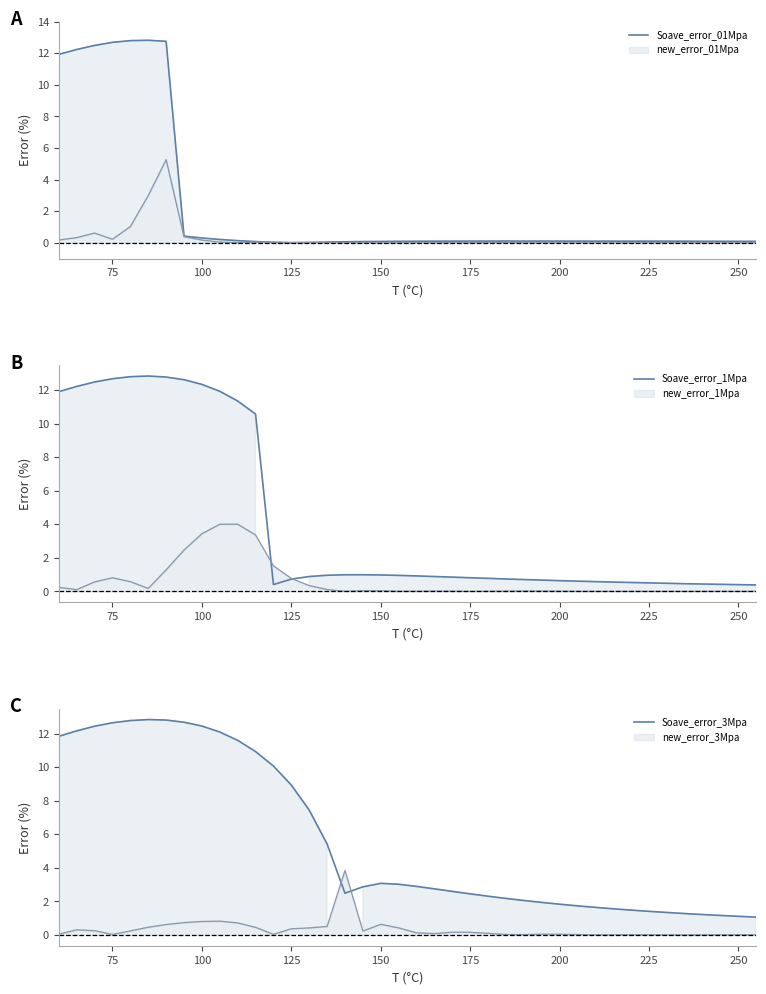

Is it true that Soave_error_3Mpa equals 8.9 at 125?

True